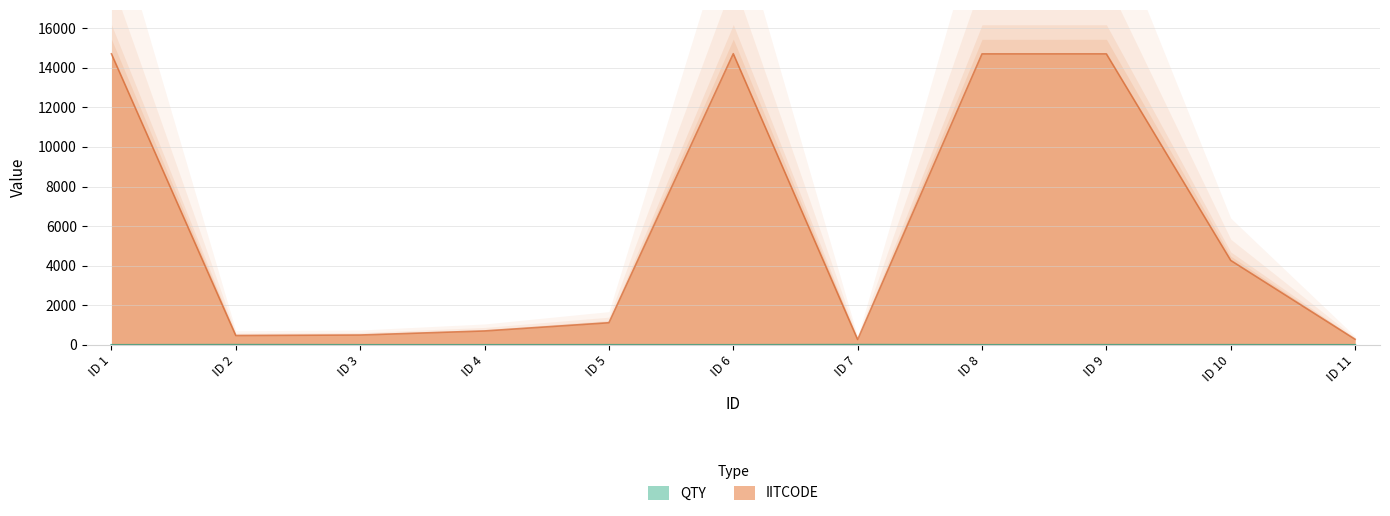

Reading left to right, list all the values displayed in this chart.

QTY: 1	6	1	1	2	1	8	1	3	3	1
IITCODE: 14699	479	504	709	1124	14707	276	14697	14698	4270	289